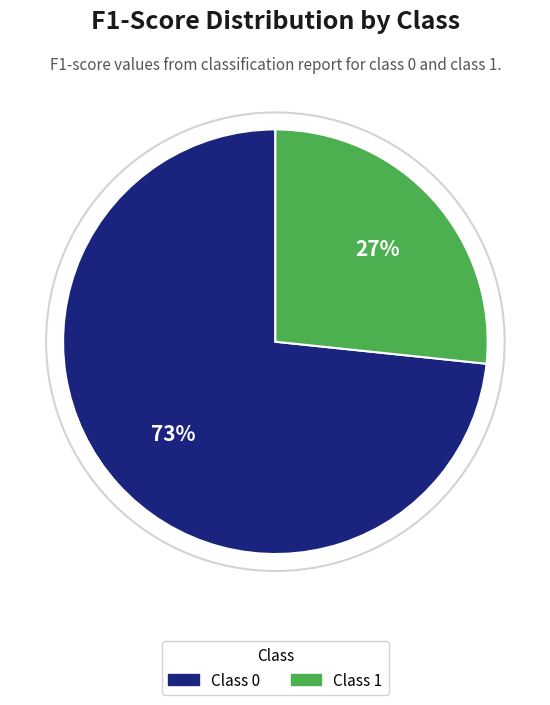

Is there any slice that represents more than half of the pie?

Yes